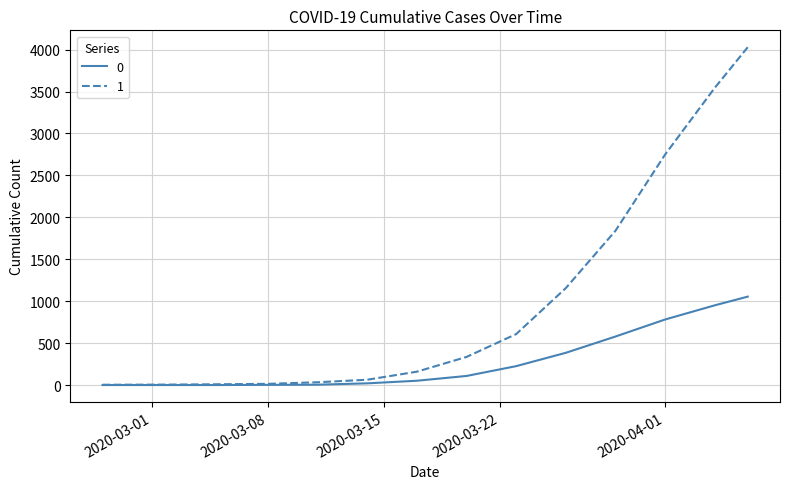

What is the greatest value displayed?

4028